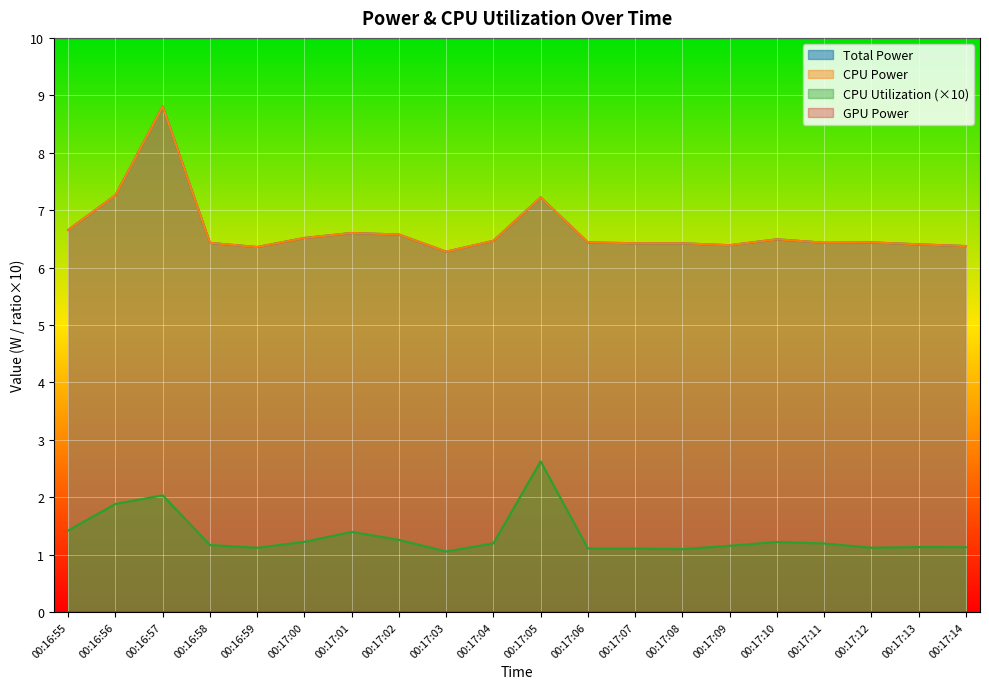

True or false: CPU Utilization and Total Power cross at least once.

False